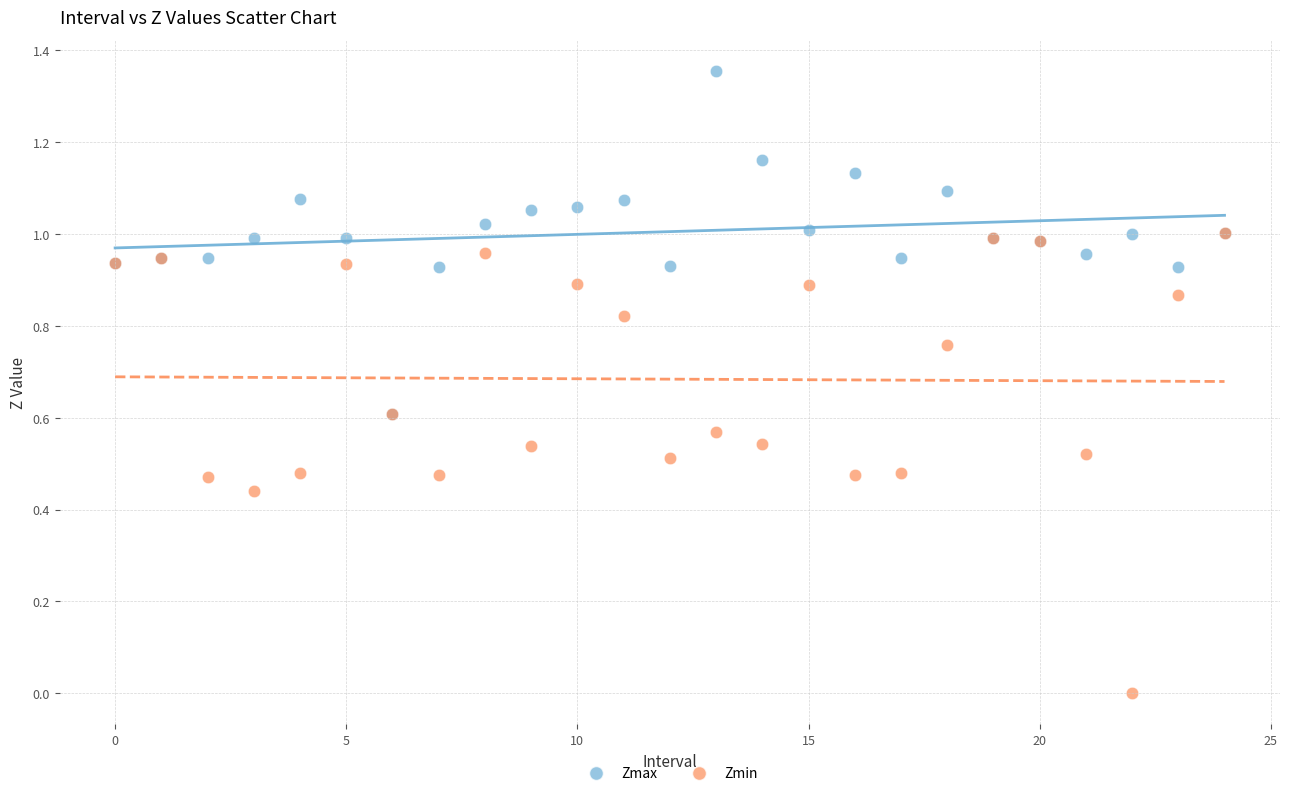

Which series has the widest spread of Y values?

Zmin